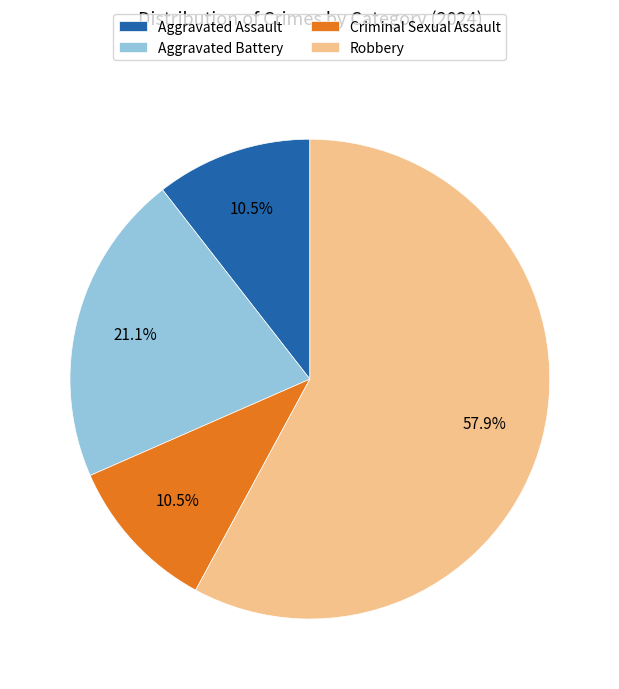

What is the ratio of the value at Criminal Sexual Assault to the value at Aggravated Battery?

0.5